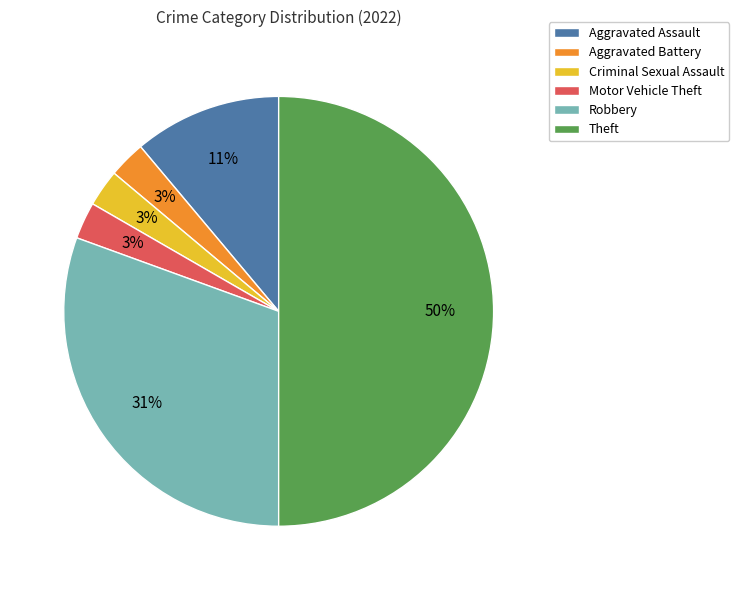

Does Robbery represent more than half of the total?

No